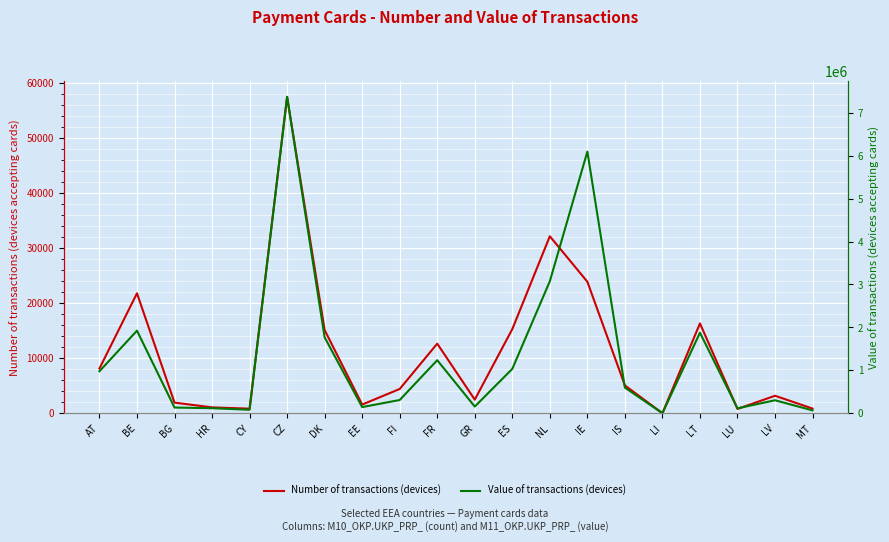

Which label corresponds to the largest value in the chart?

CZ